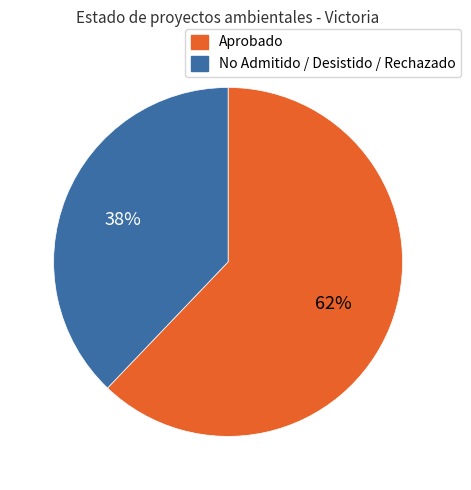

Is Aprobado the majority of the pie?

Yes